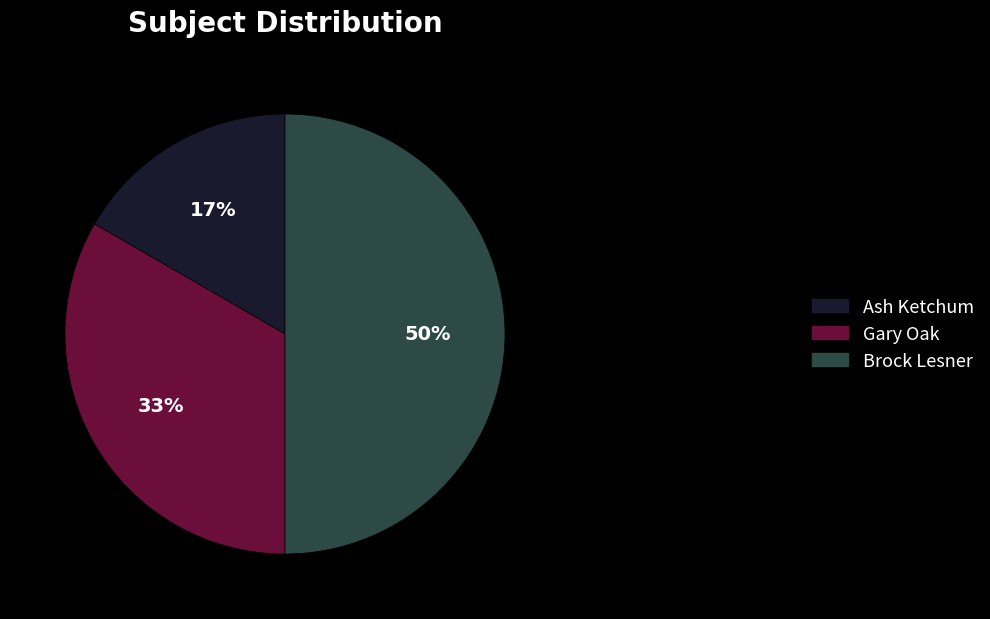

Rank the categories by value from lowest to highest.

Ash Ketchum, Gary Oak, Brock Lesner